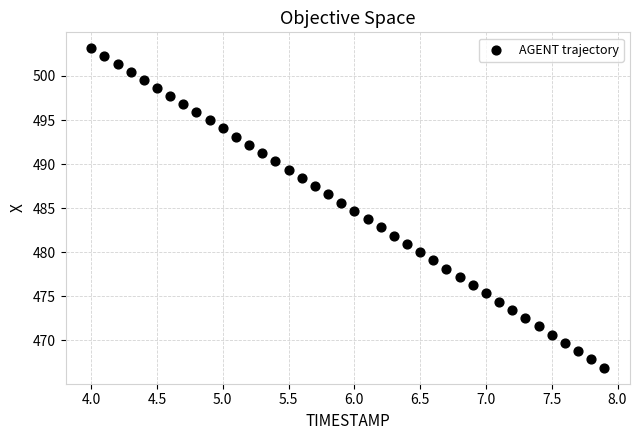

What is the range of Y values (max minus min)?

36.2